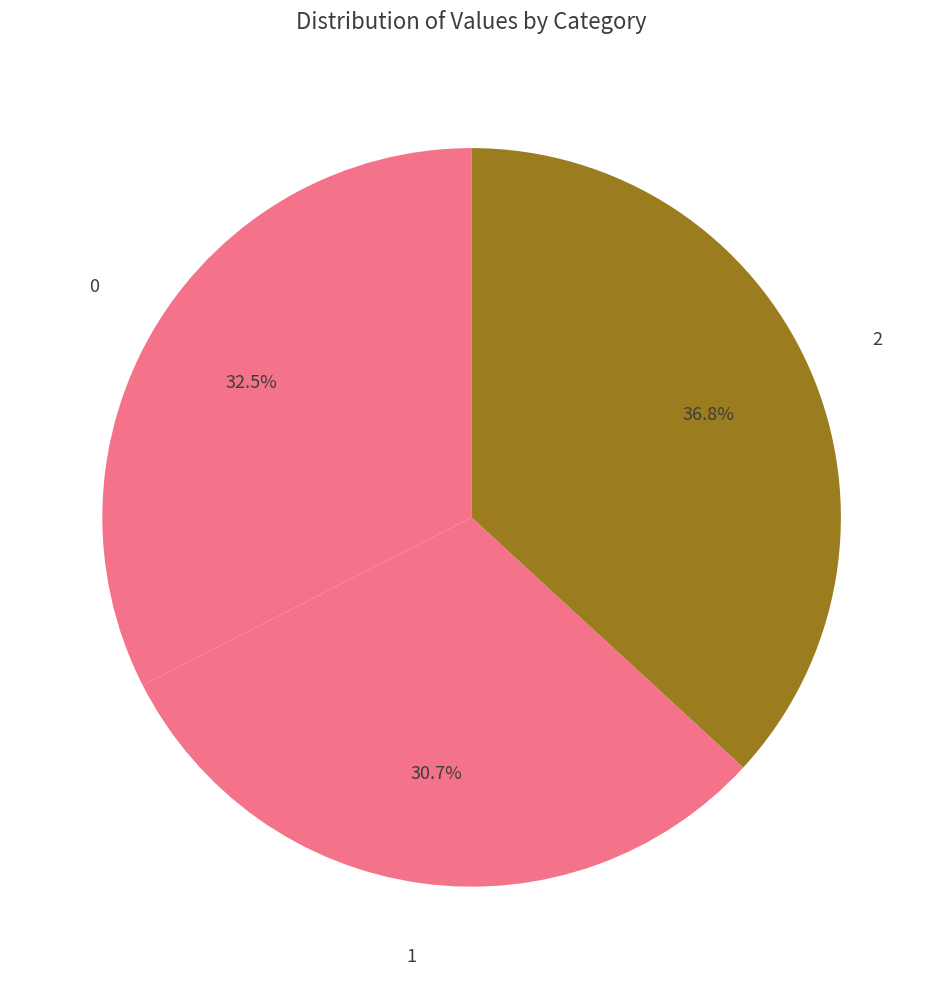

How many segments does this pie chart have?

3